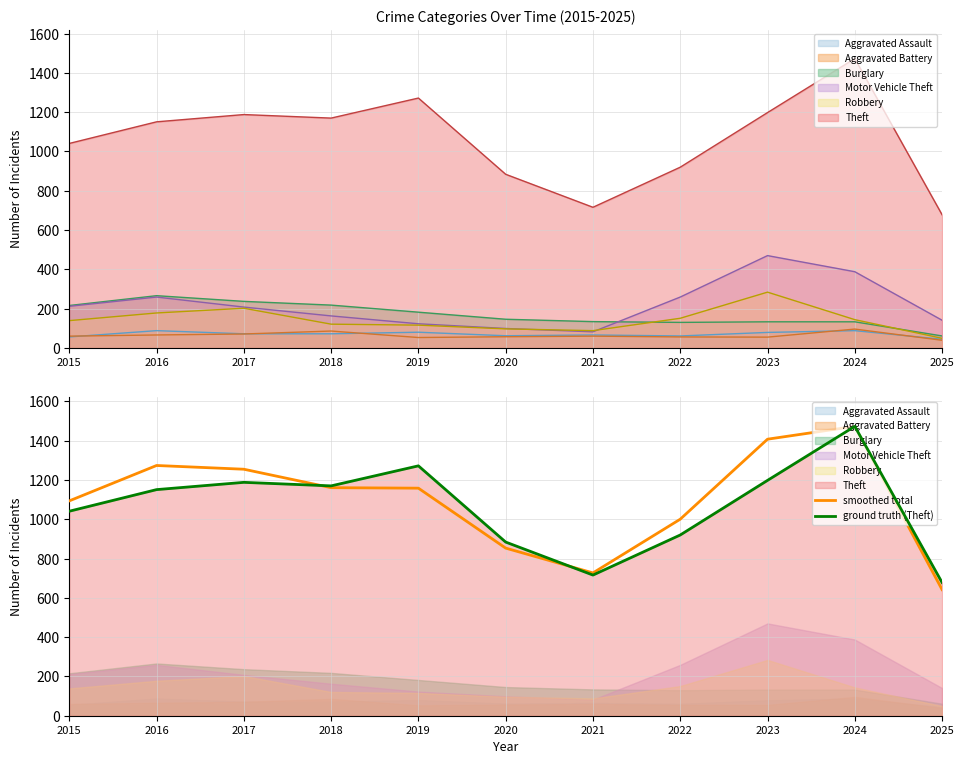

The value of ground truth (Theft) at 2020 is 884.0. True or false?

True